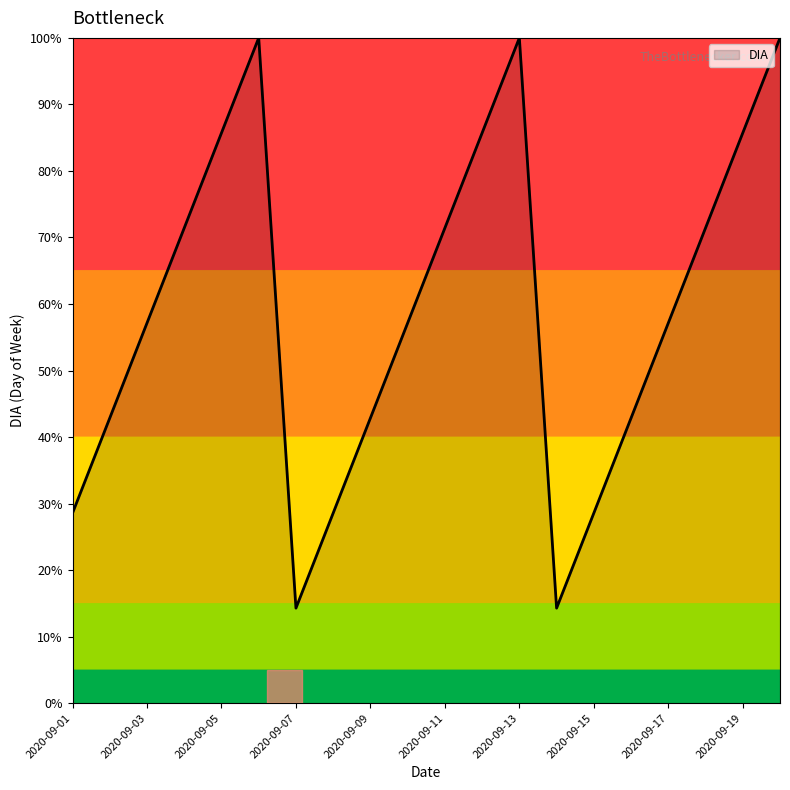

What is the greatest value displayed?

100.0